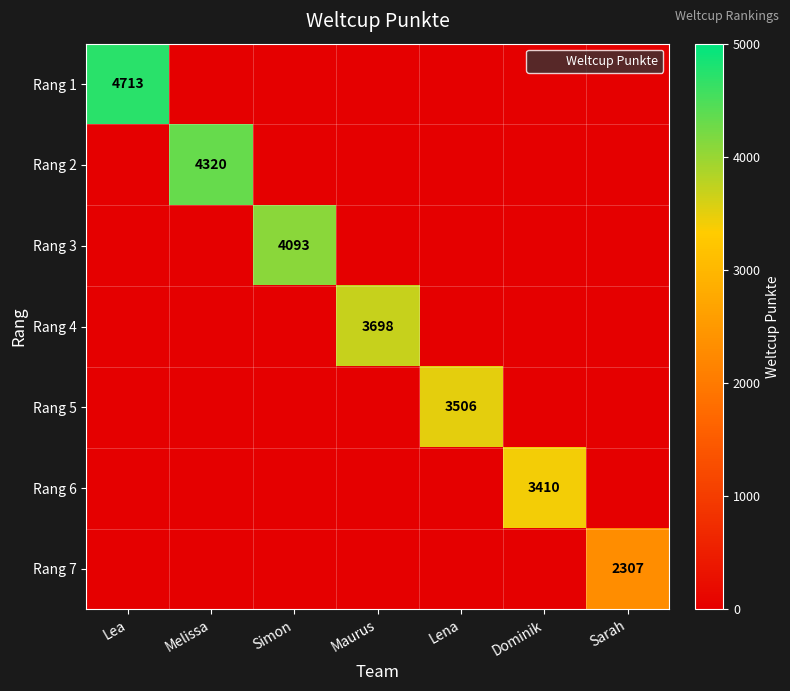

Is the value of Rang 6 at Lena greater than the value of Rang 4 at Sarah?

No